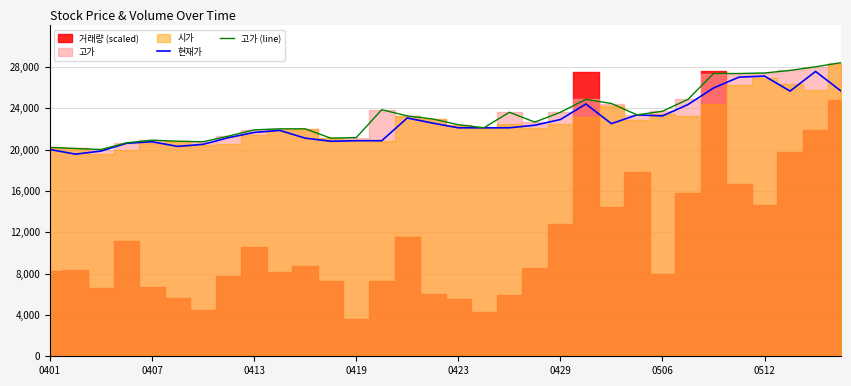

The value of 현재가 at 0512 is 39657. True or false?

False